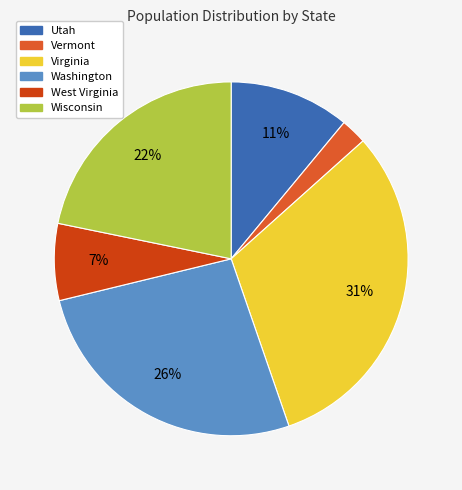

Combined, do Vermont and Washington account for over 50%?

No